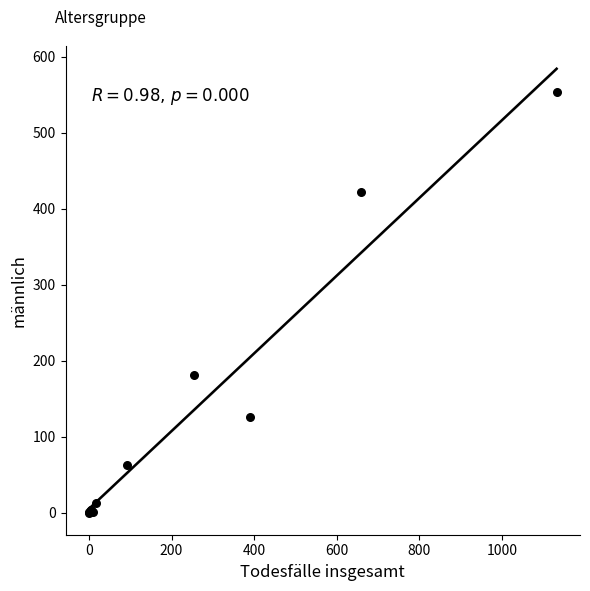

What Y value in the scatter plot is closest to 277?

181